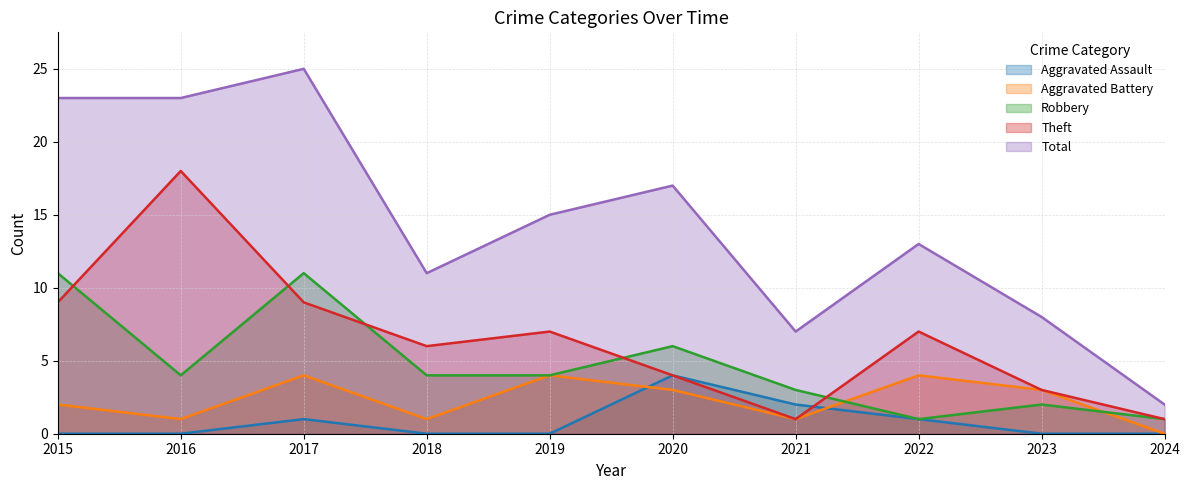

Between 2015 and 2023, which is larger?

2015